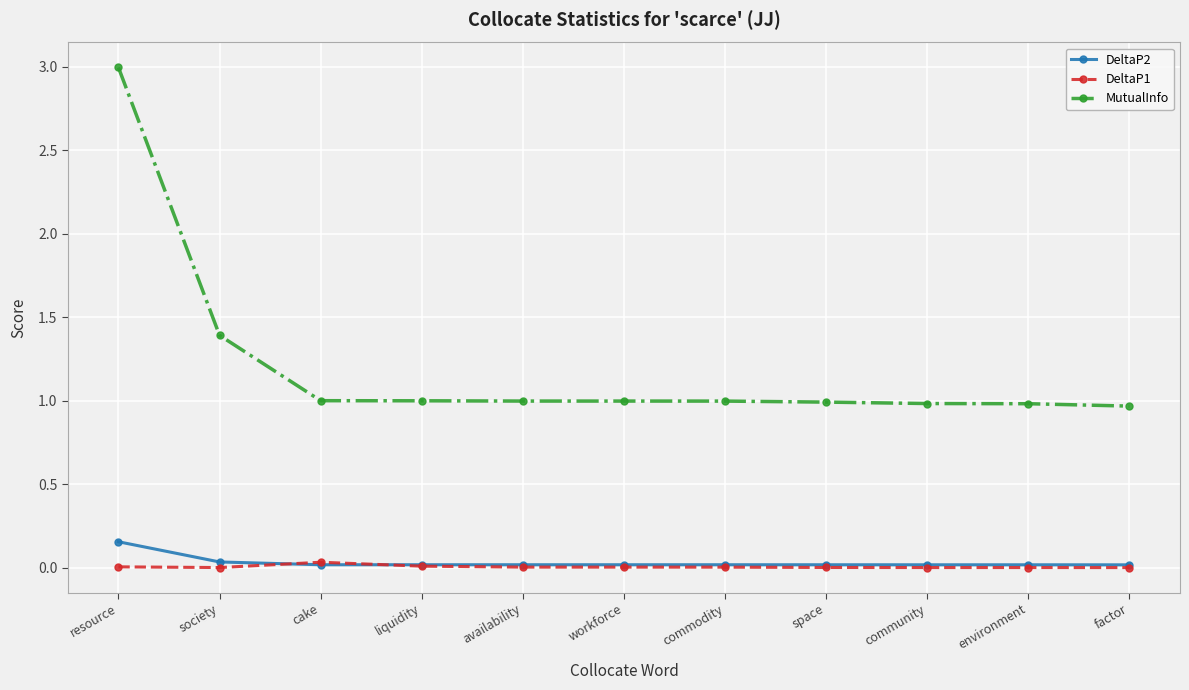

List the series in order of their peak value, highest first.

MutualInfo, DeltaP2, DeltaP1